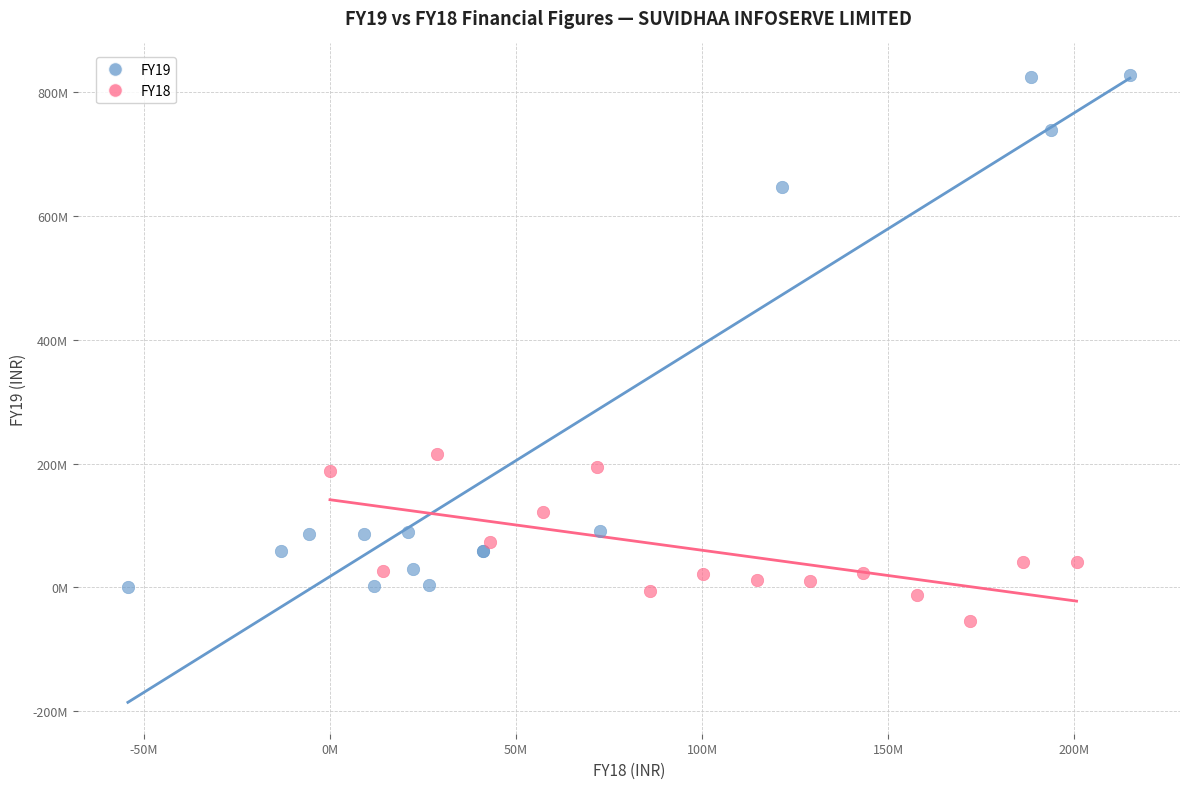

What are all the series names shown in the legend?

FY19, FY18